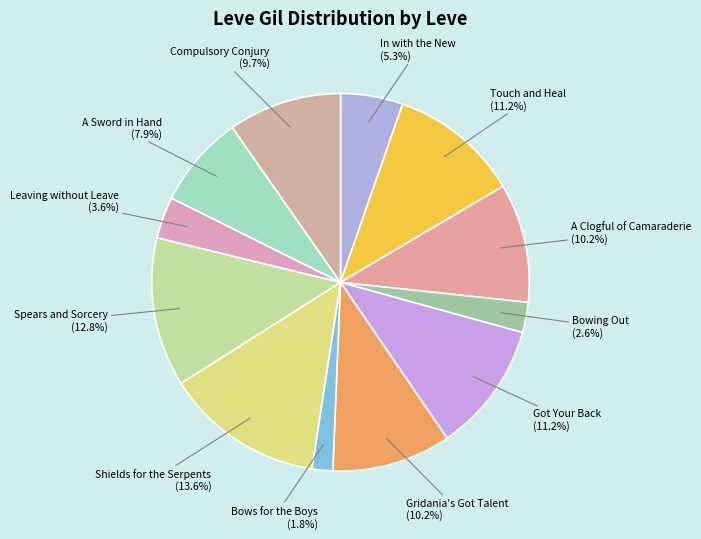

How many slices are in this pie chart?

12